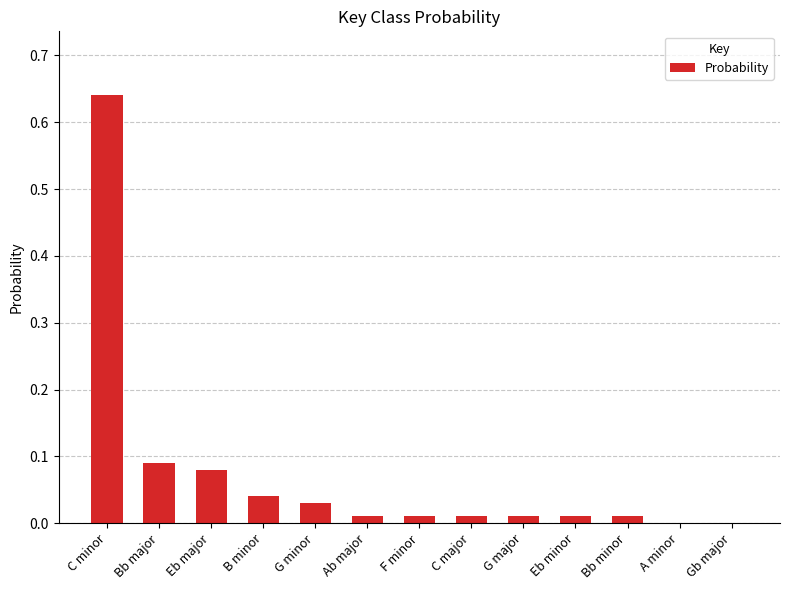

True or false: the data shows 0.0 at B minor.

True